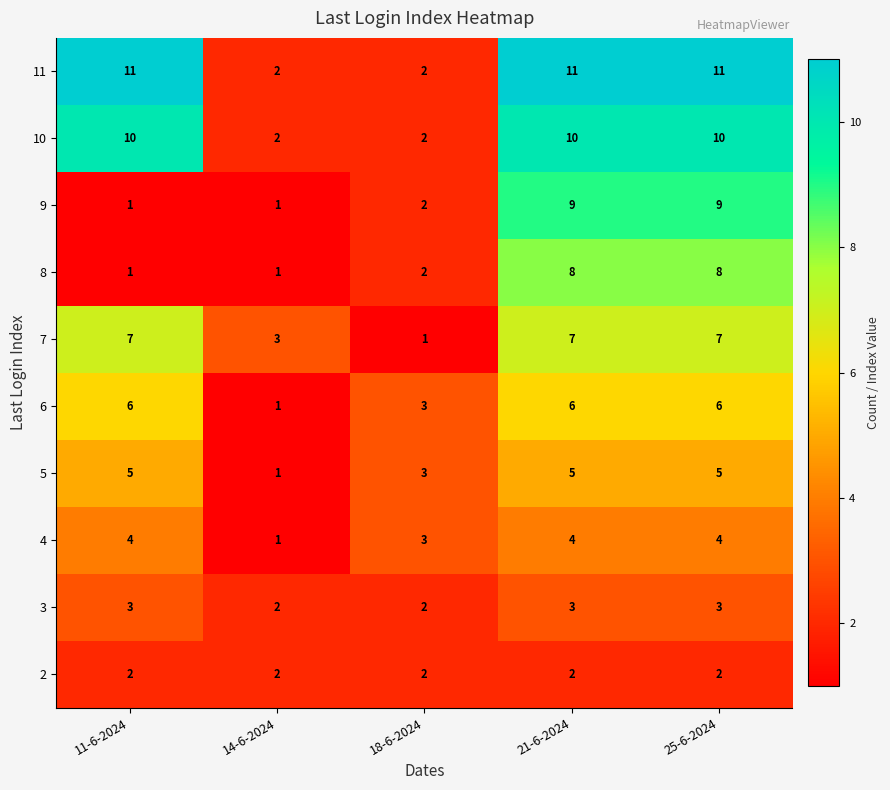

The 3 series shows 5 at 21-6-2024. True or false?

False